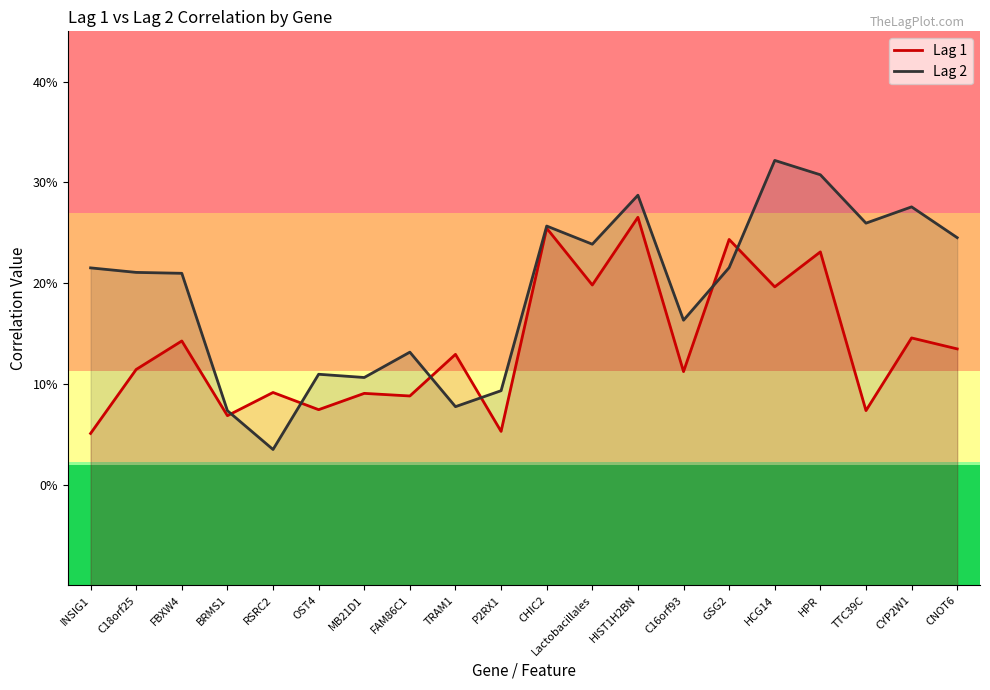

What is the label of the 19th point from the right?

C18orf25